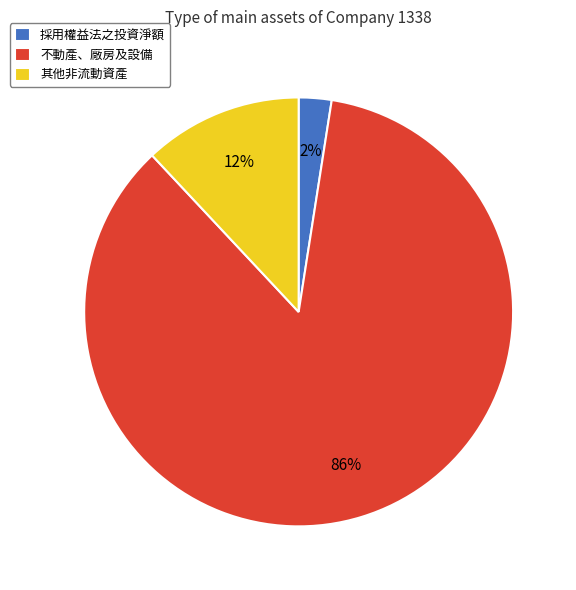

Is the sum of 採用權益法之投資淨額 and 其他非流動資產 greater than half?

No